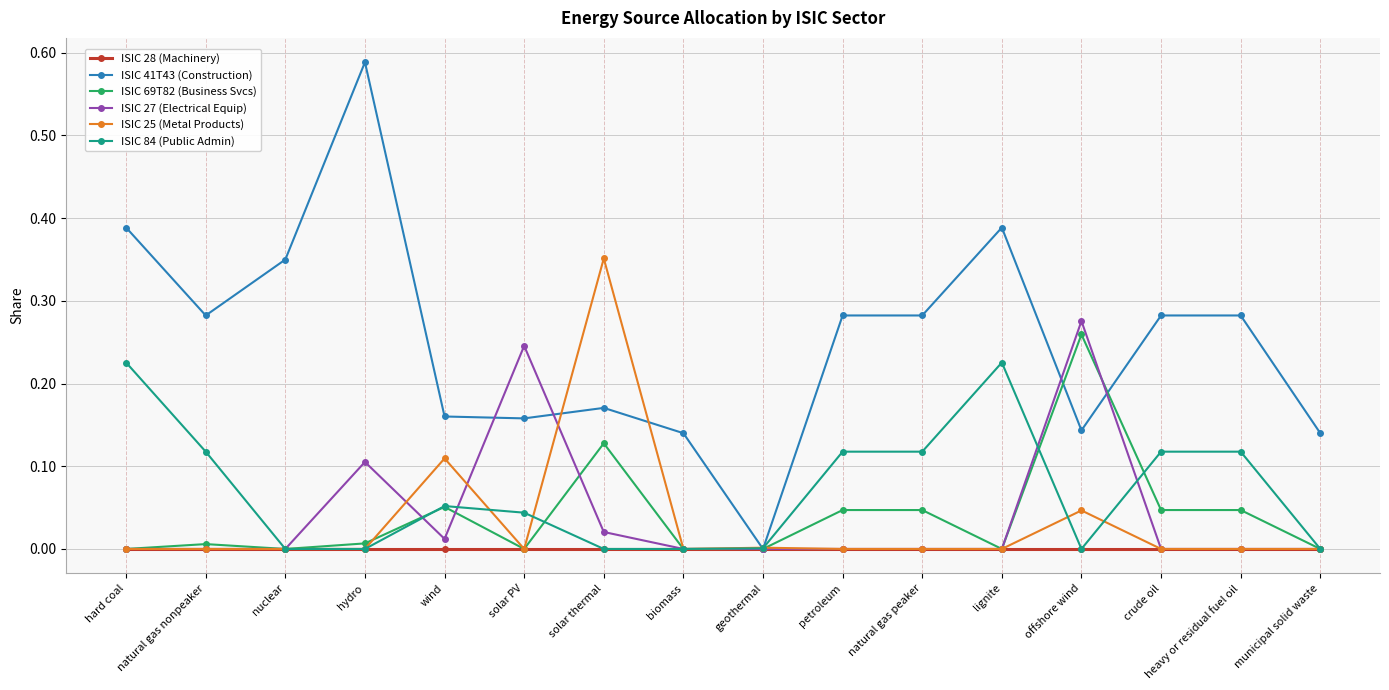

Is it true that ISIC 41T43 (Construction) equals 0.1 at crude oil?

False